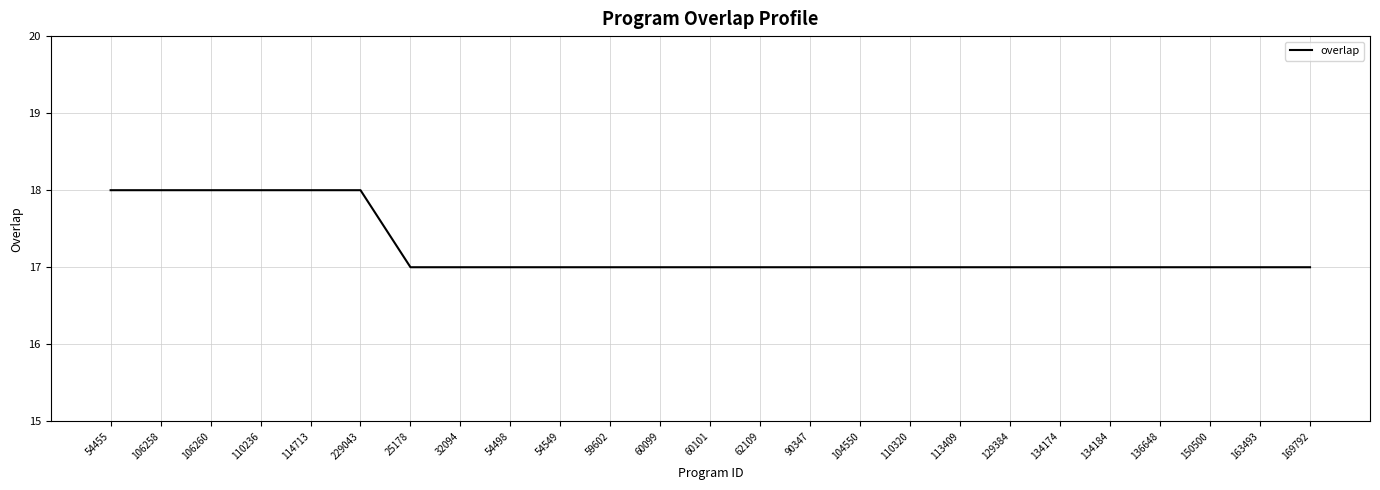

What is the difference between the values at 134184 and 110236?

1